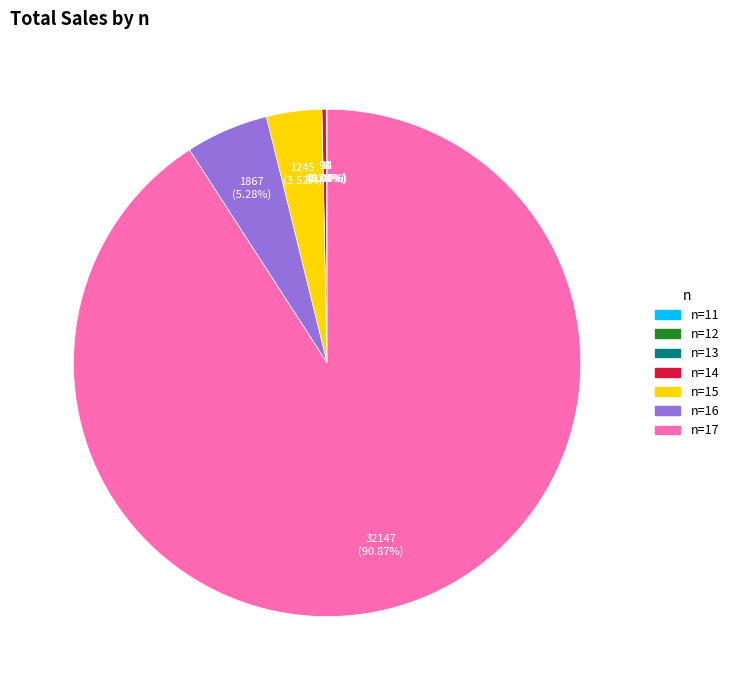

Is there a majority slice in this chart?

Yes